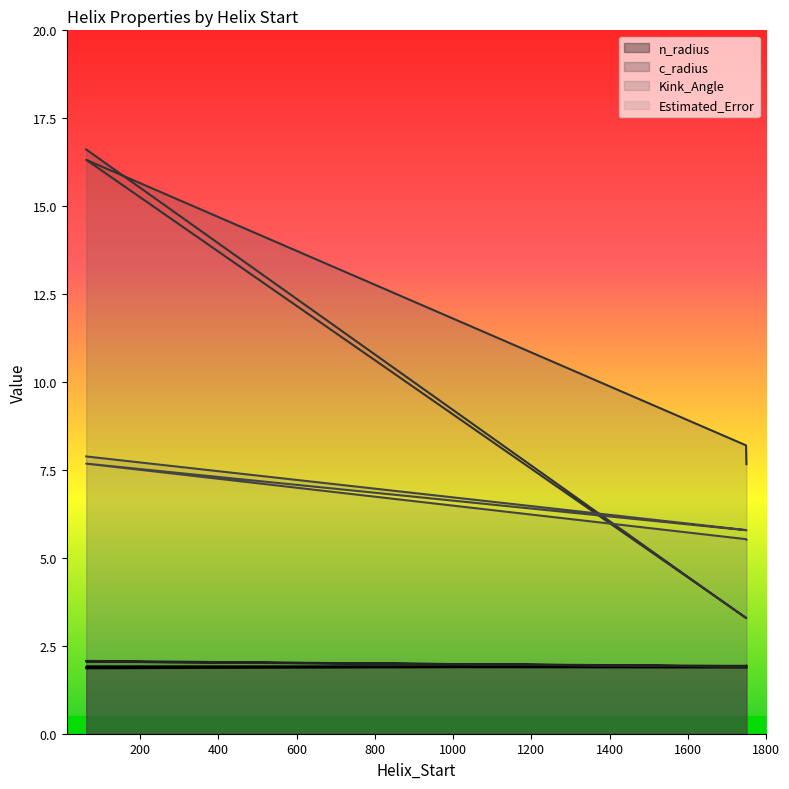

Between 62 and 62, which series saw the biggest shift?

Kink_Angle